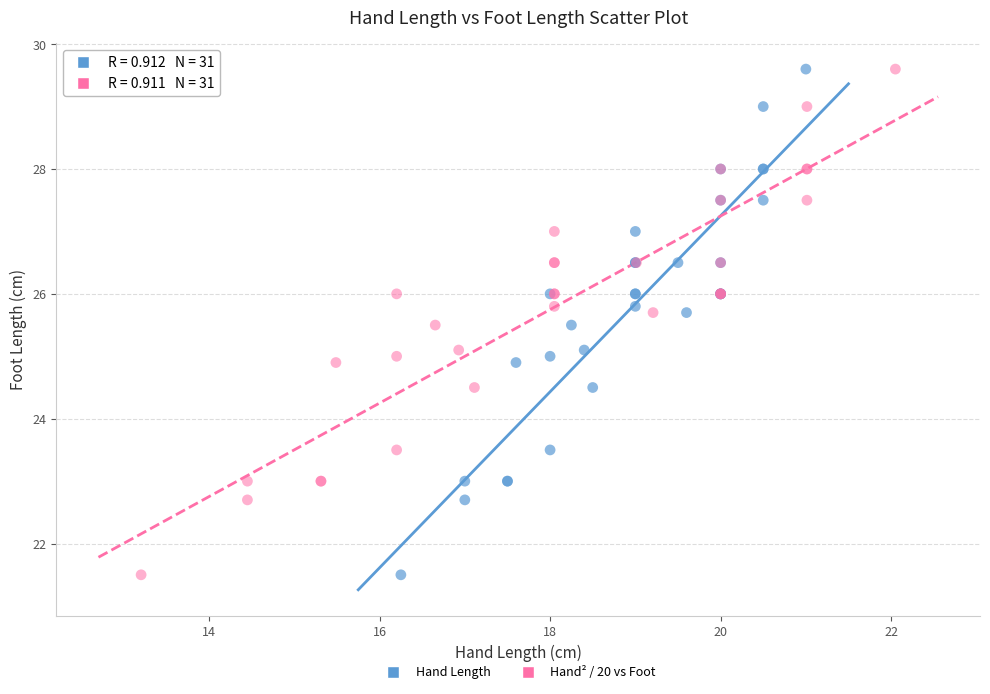

What are all the series names shown in the legend?

Hand Length, Hand² / 20 vs Foot